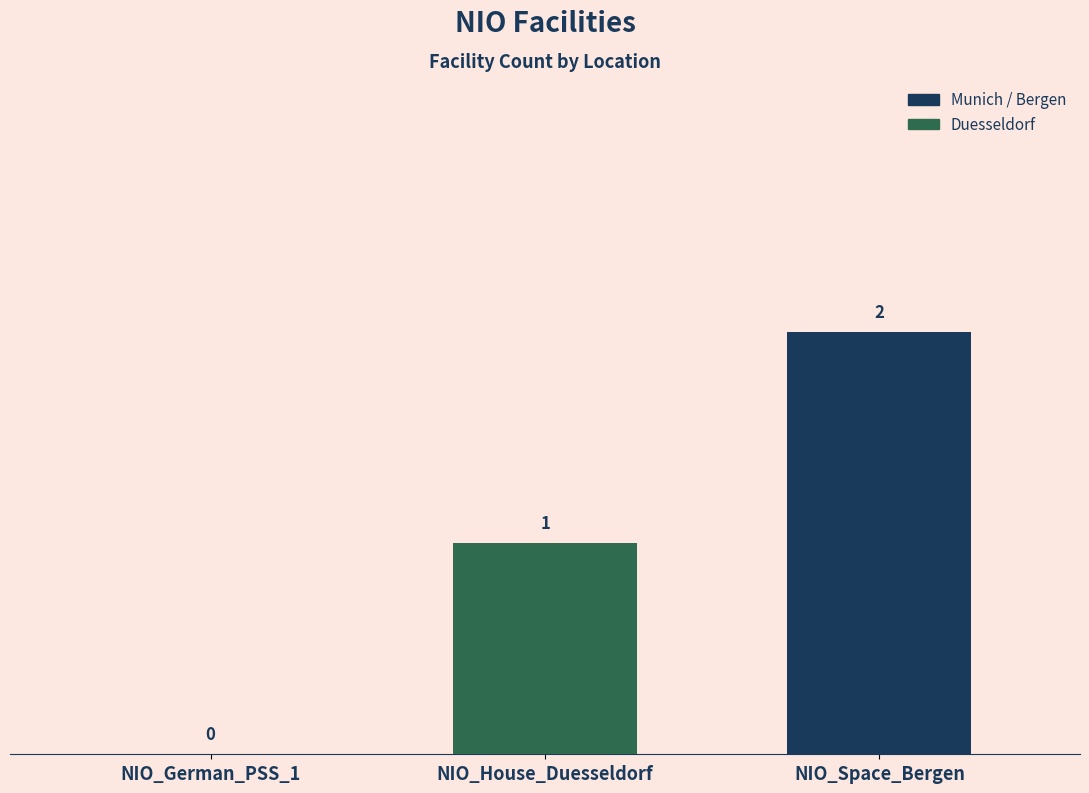

Reading left to right, what are all the values shown in this chart?

0	1	2